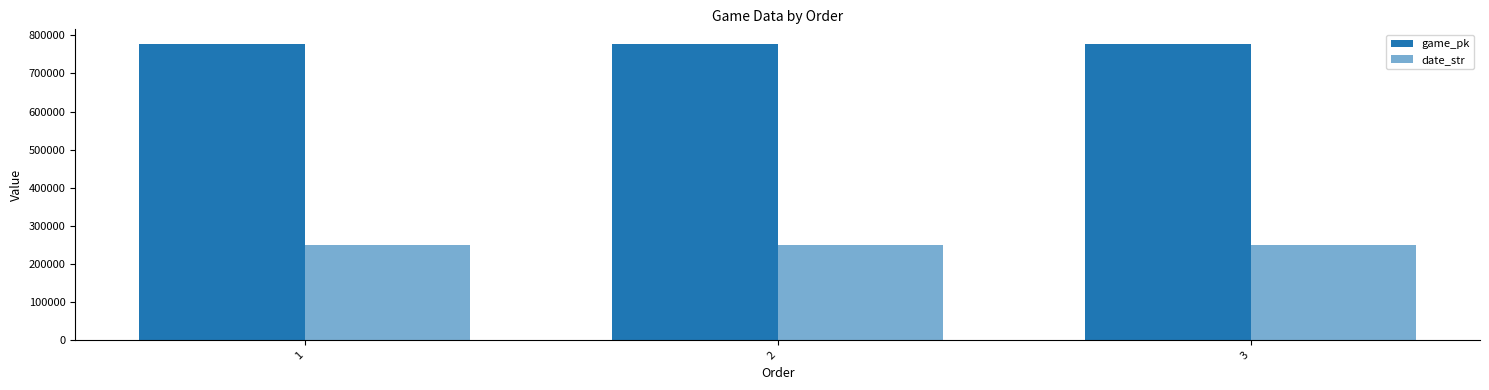

What is the total value across all series at 2?

1027611